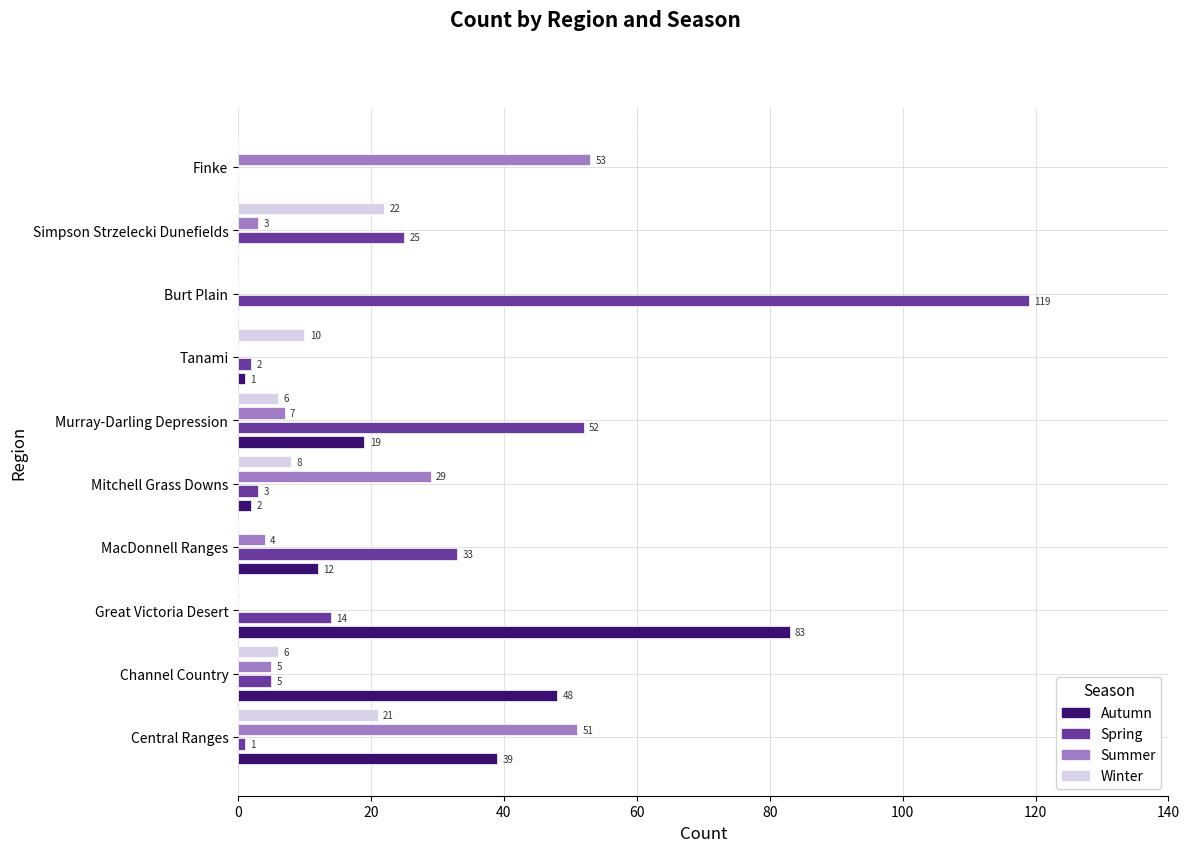

How many data points does each series have?

10